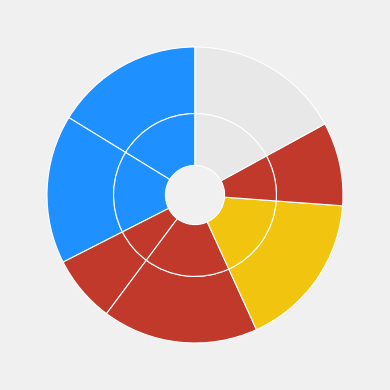

What is the total percentage of Smalsprötad bastardsvärmare and Blåsippa (109532849)?

23.6%